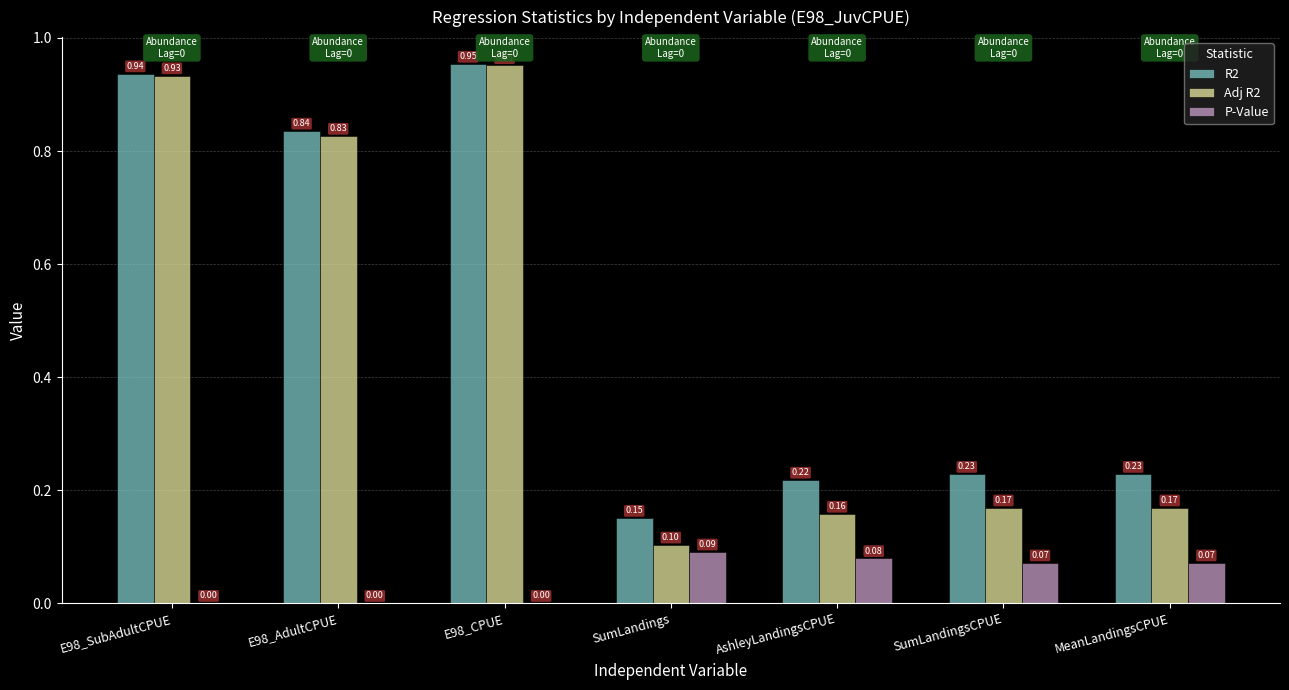

Which series has the largest total across all categories?

R2